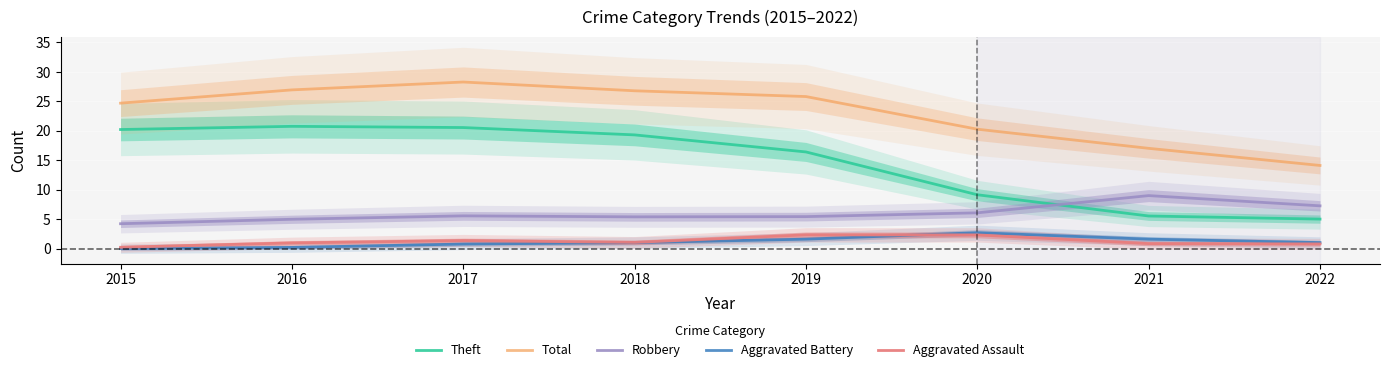

At which category is the sum across all series the highest?

2017